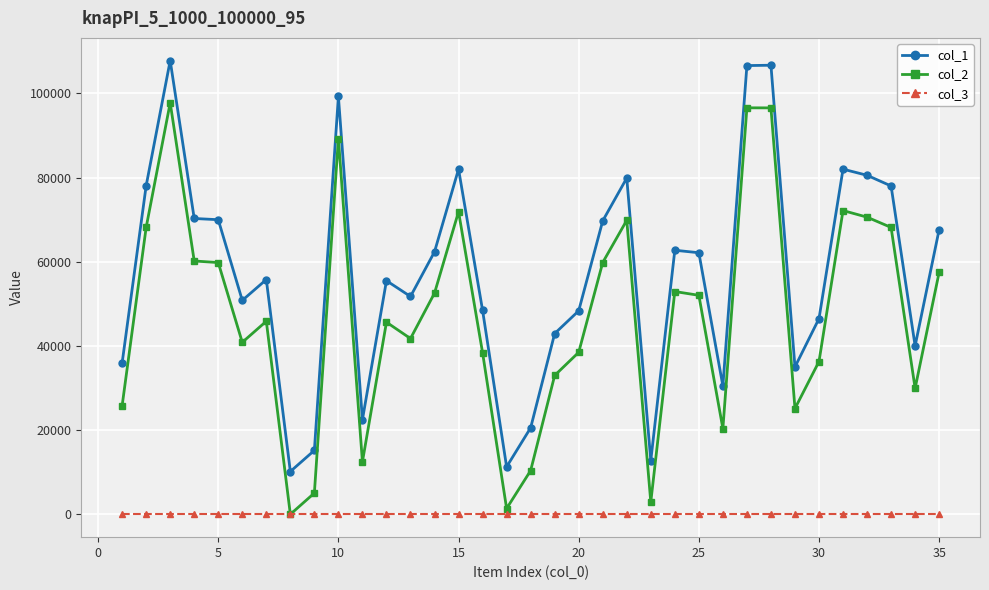

List the series in order of their overall mean, highest first.

col_1, col_2, col_3